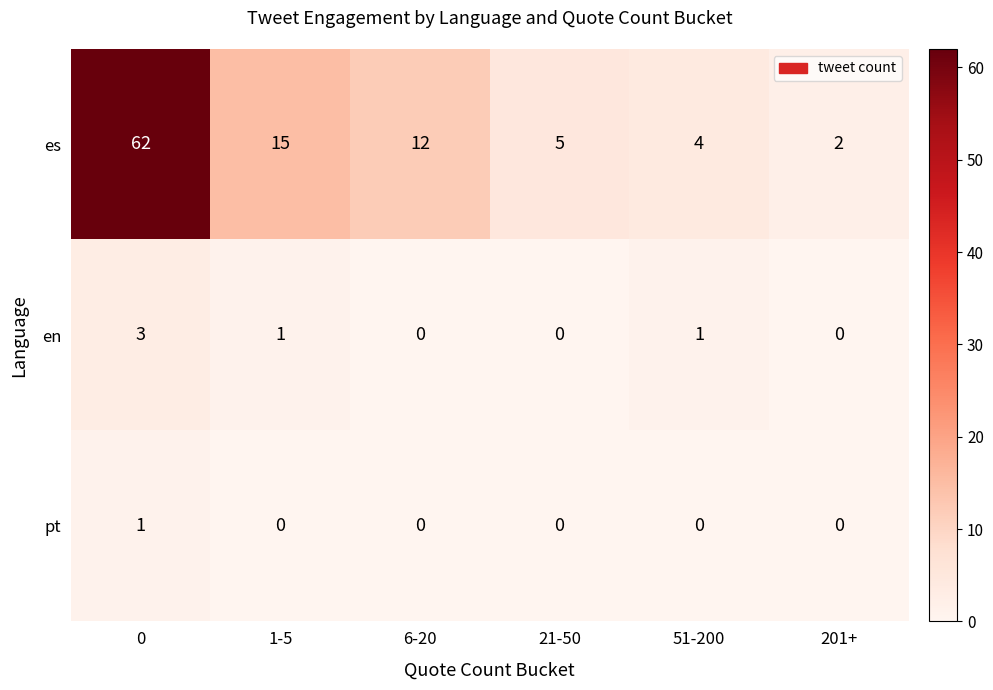

At which label is es closest to 32?

1-5